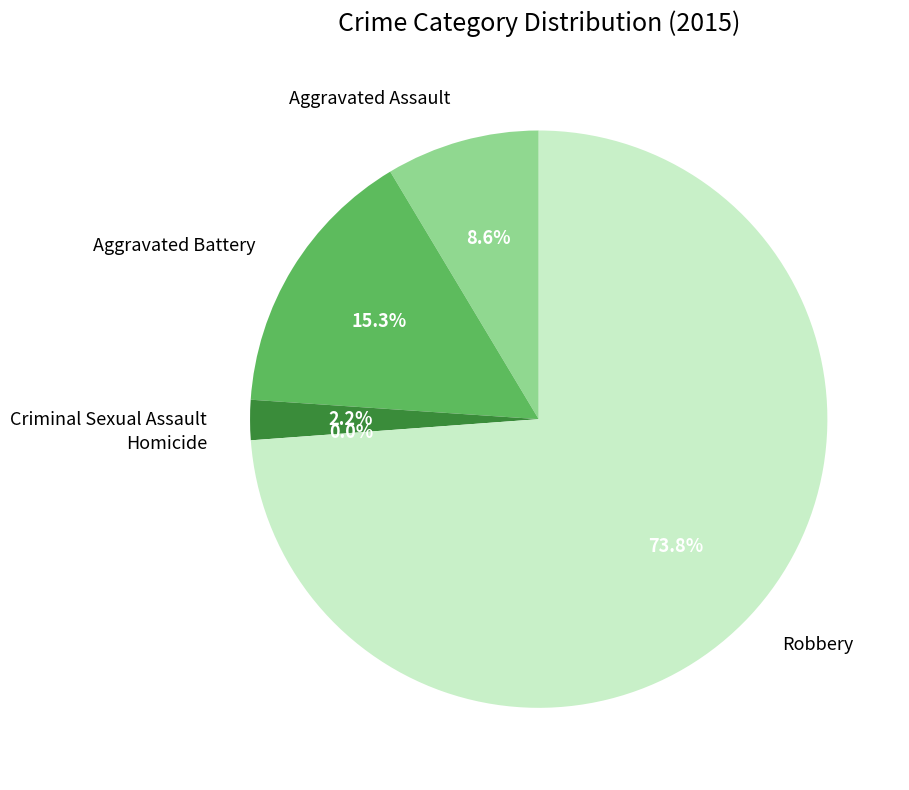

Is it true that Aggravated Assault is 9% of the pie?

True